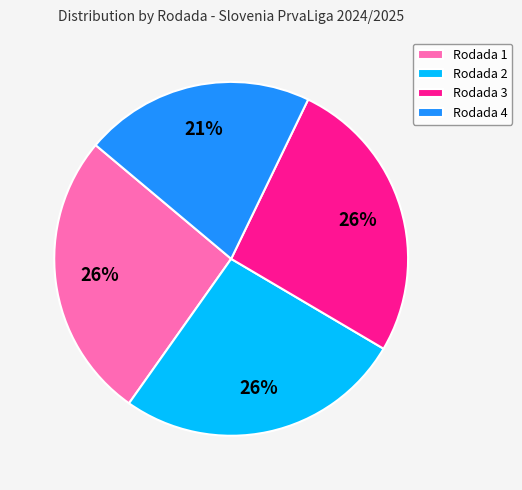

Is there any slice that represents more than half of the pie?

No